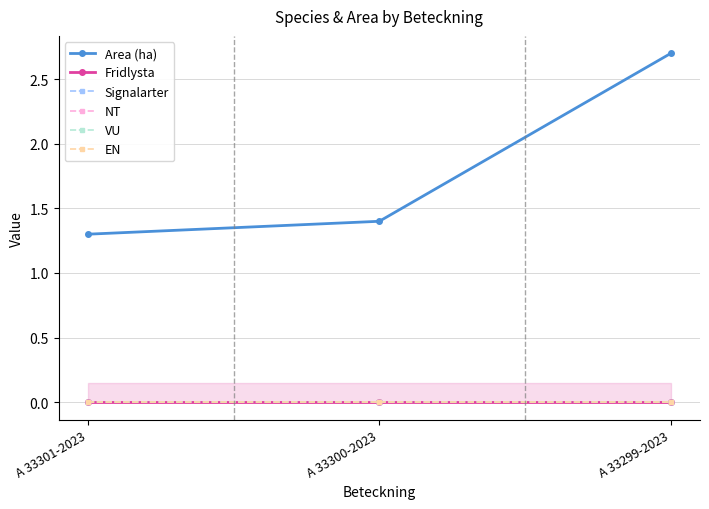

What is the label of the 2nd point from the right?

A 33300-2023